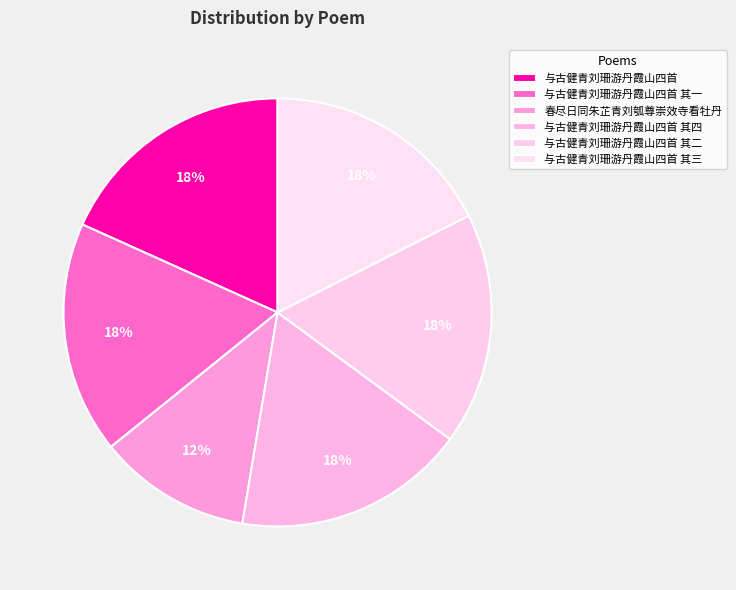

What is the smallest slice in the pie chart?

春尽日同朱芷青刘瓠尊崇效寺看牡丹